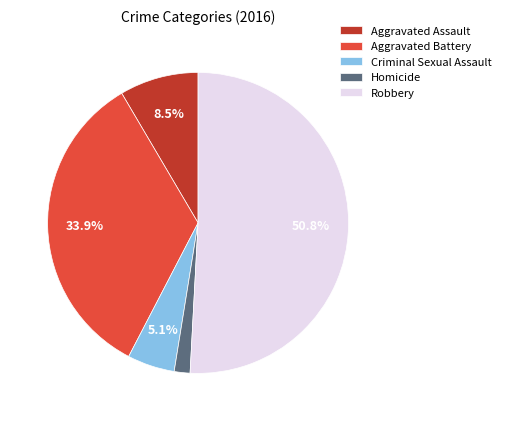

Which category has the smallest portion of the pie?

Homicide